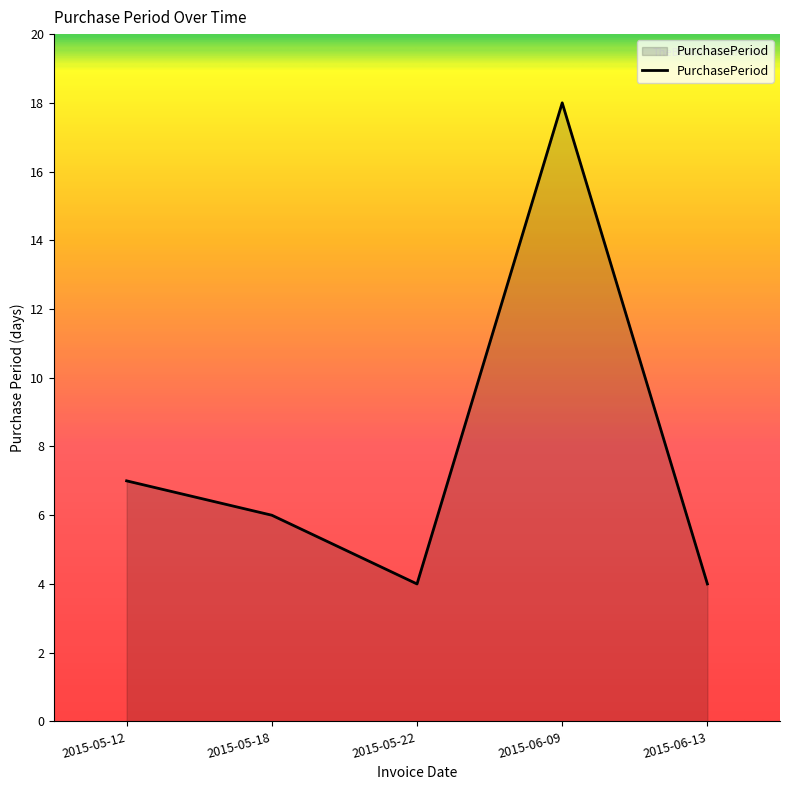

Does the chart have visible grid lines?

No